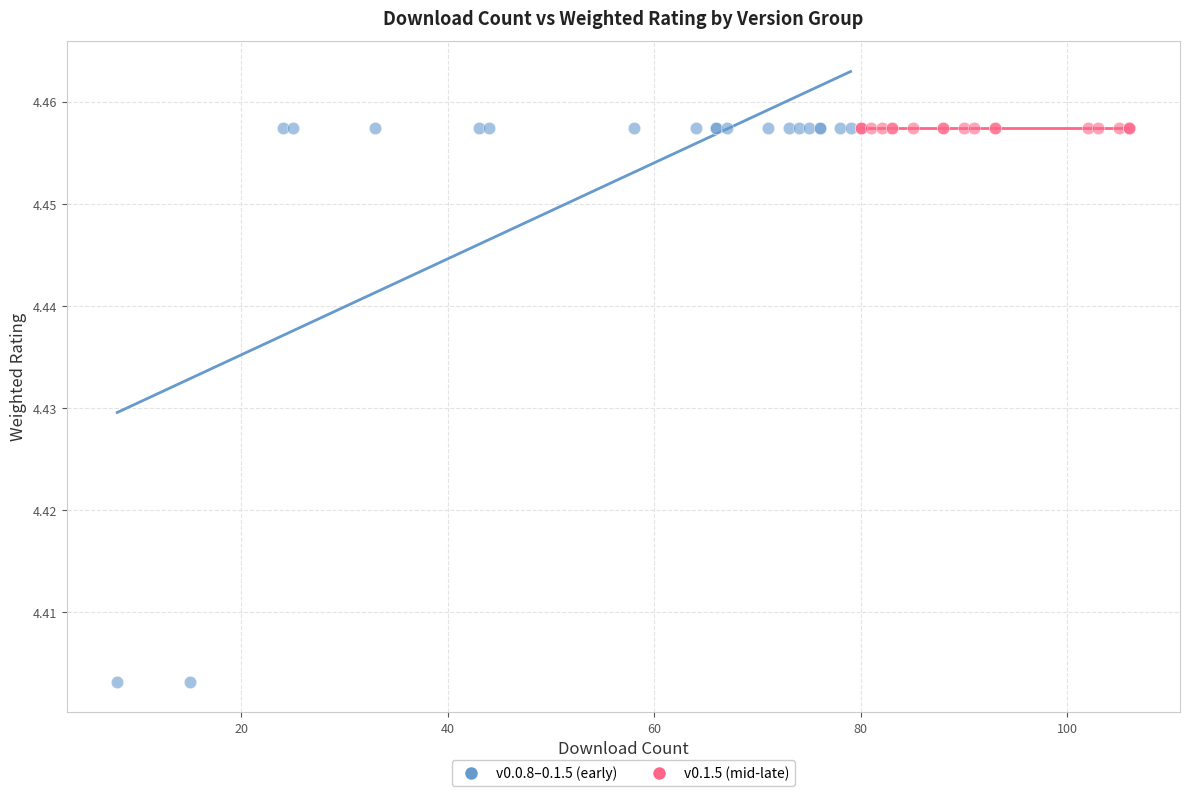

Which series reaches the minimum Y coordinate?

v0.0.8–0.1.5 (early)